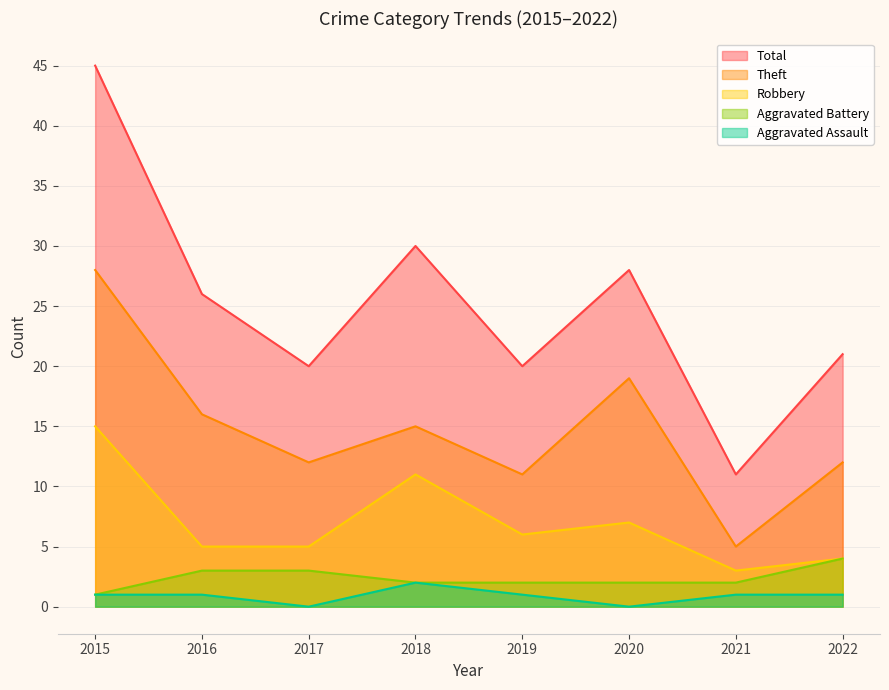

At which category is the sum across all series the highest?

2015